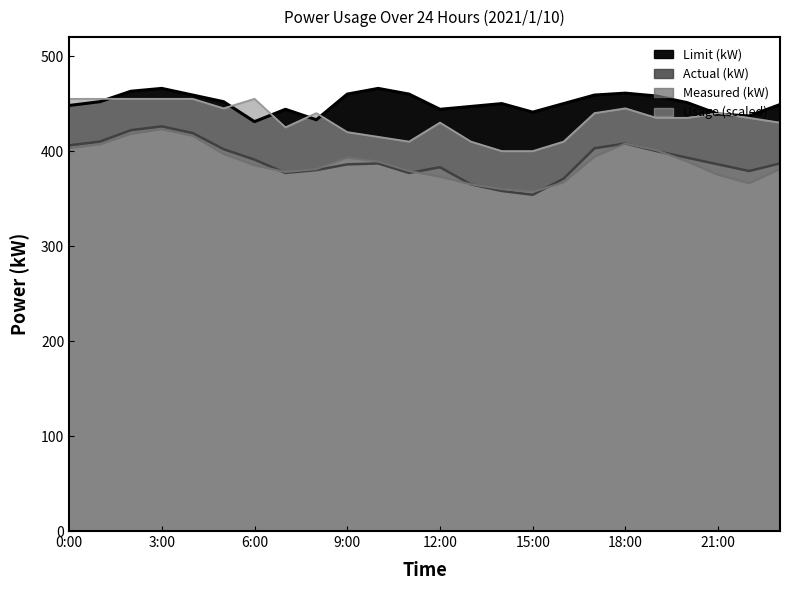

Does the chart have visible grid lines?

No